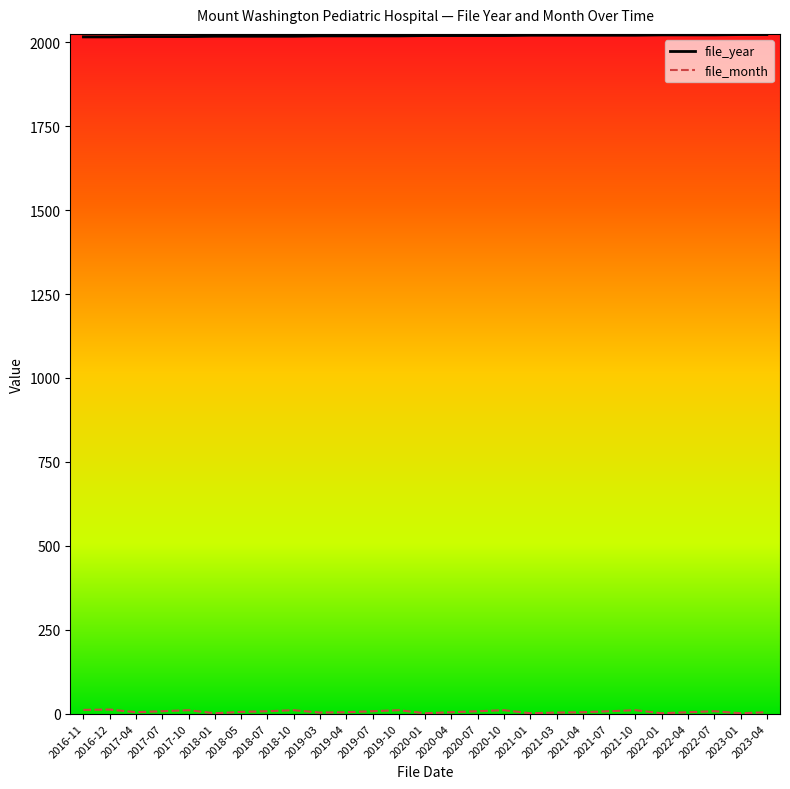

Which series has the largest total across all categories?

file_year